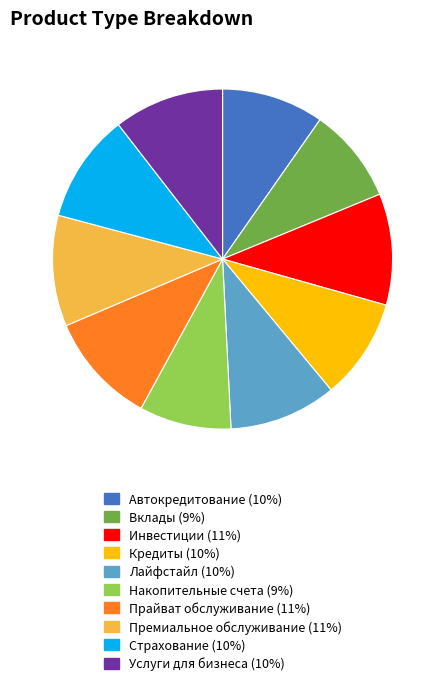

The Лайфстайл slice represents 10% of the pie. True or false?

True